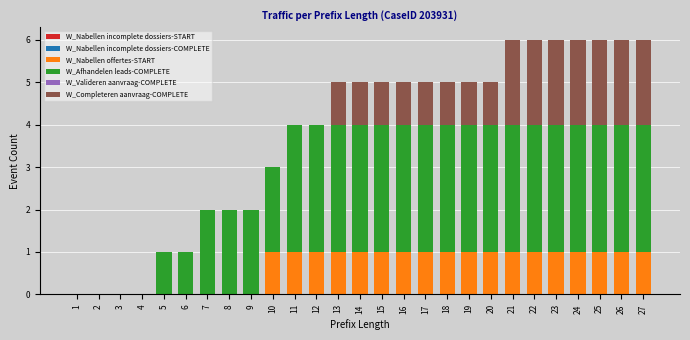

What is the total value across all series at 16?

5